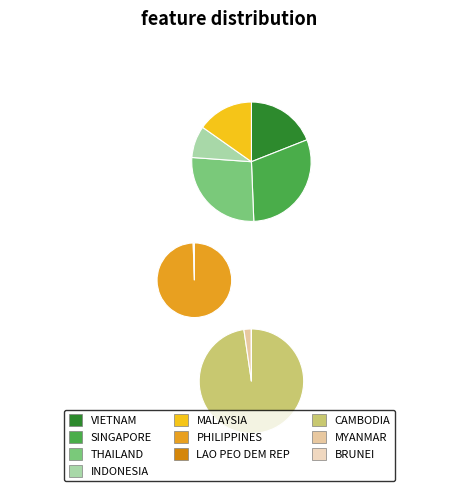

The CAMBODIA slice represents 10% of the pie. True or false?

False